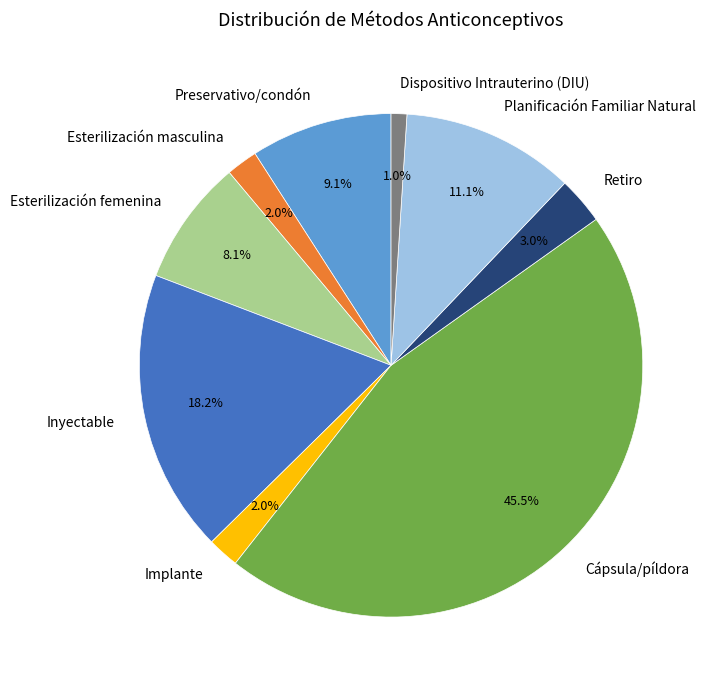

Is there a majority slice in this chart?

No